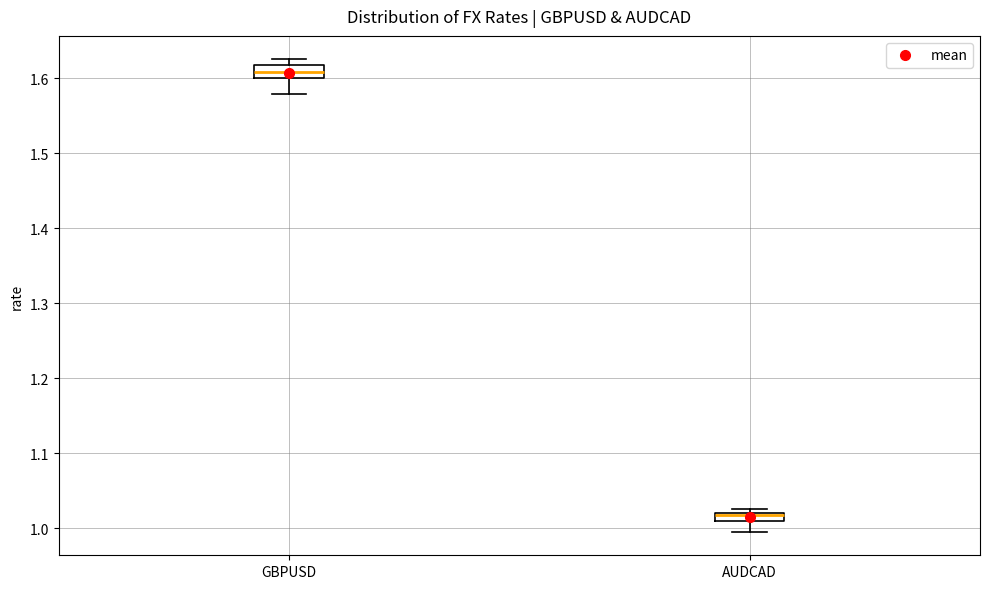

Which box's median line is the lowest?

AUDCAD